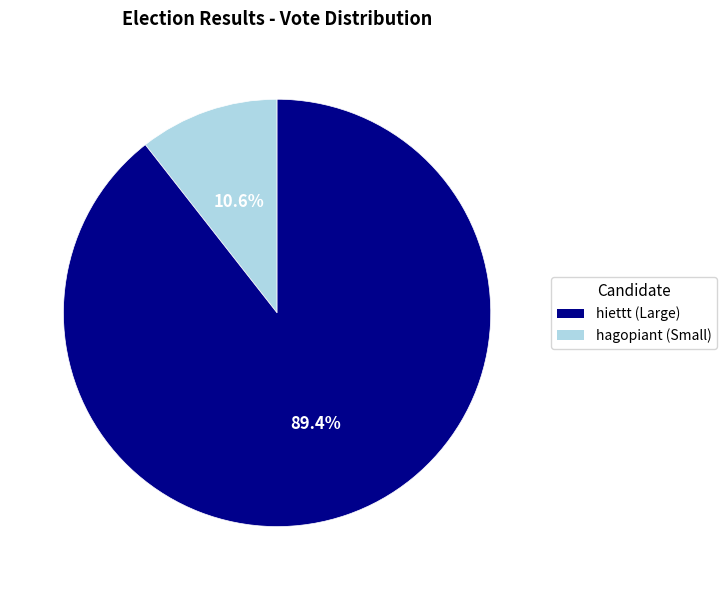

Does any single category account for the majority?

Yes